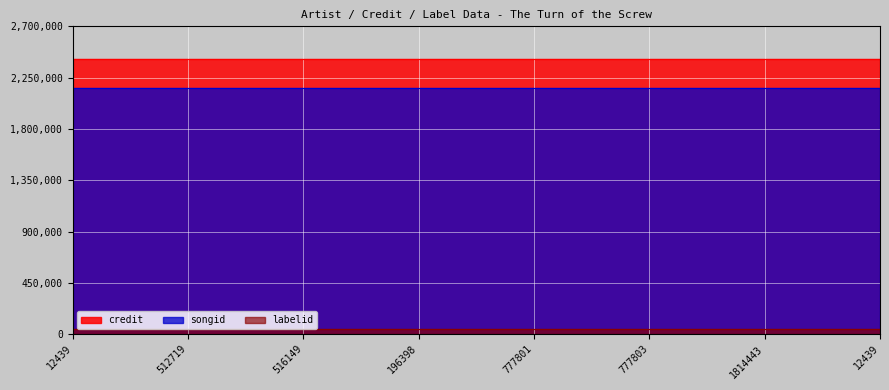

True or false: songid has a value of 2155422 at 1814443.

True